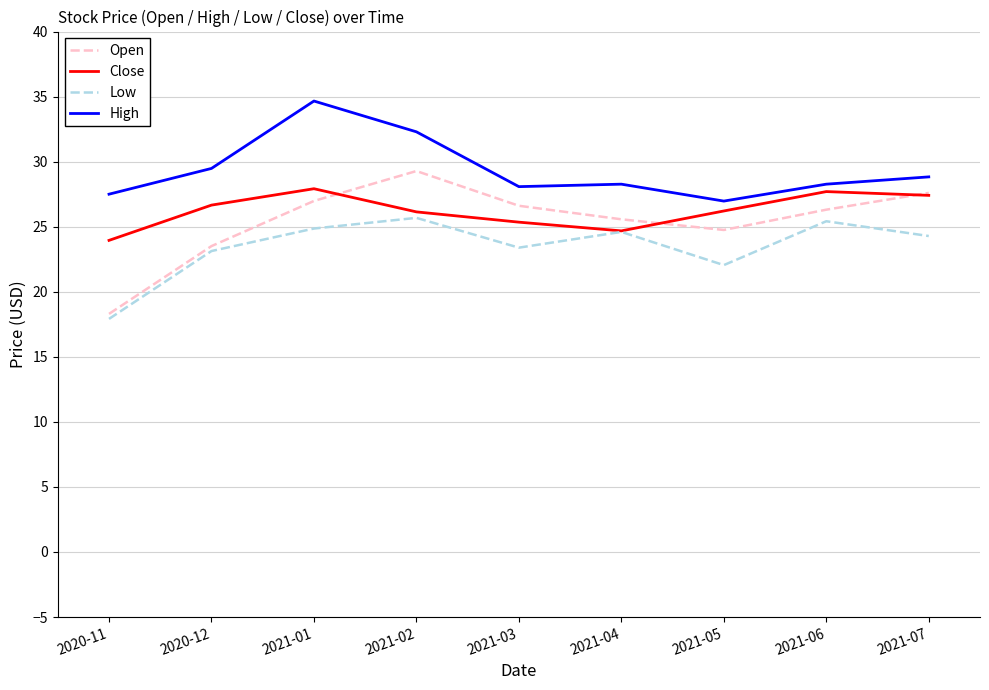

True or false: High and Low intersect in this chart.

False